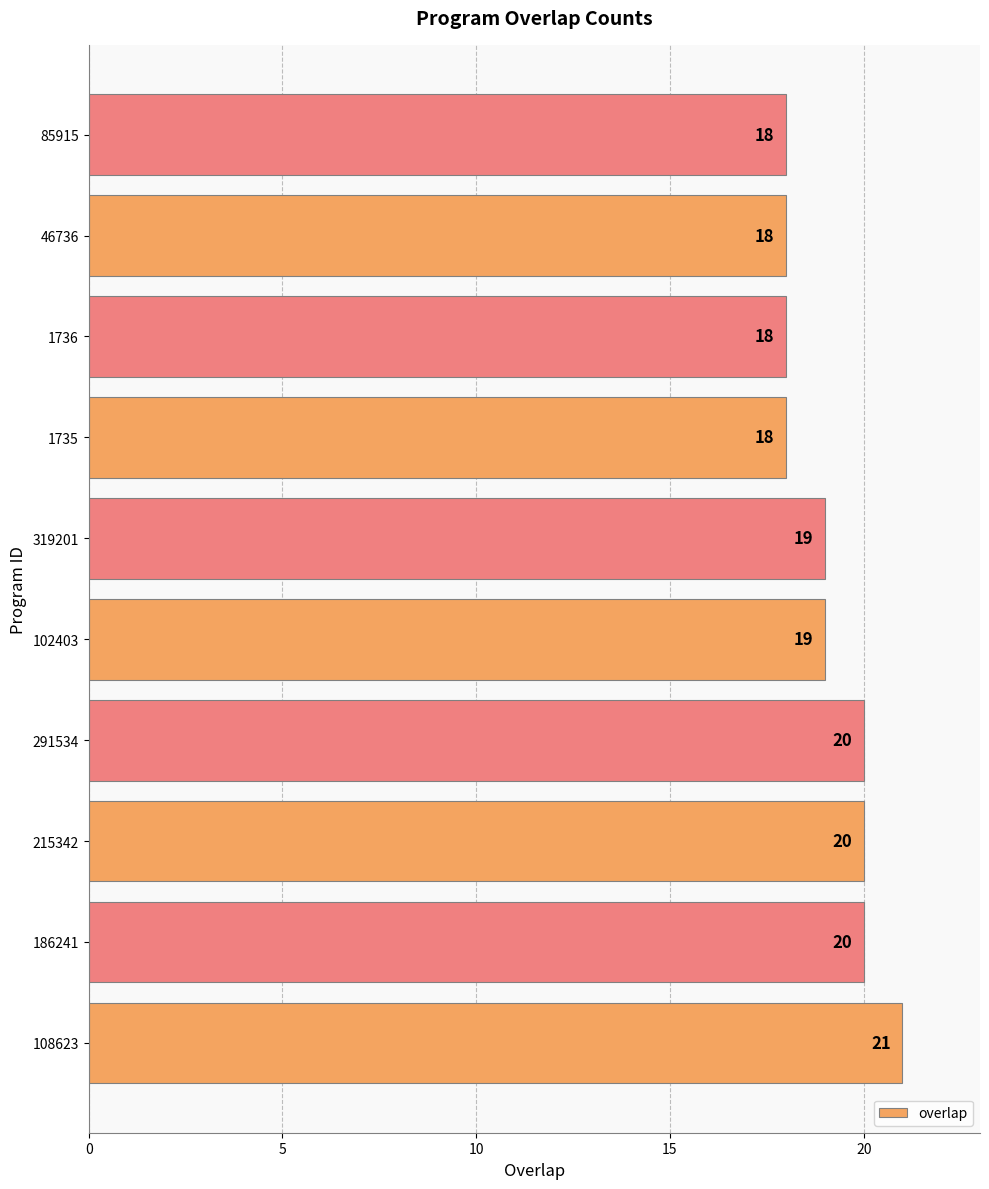

What is the ratio of the value at 319201 to the value at 1736?

1.1